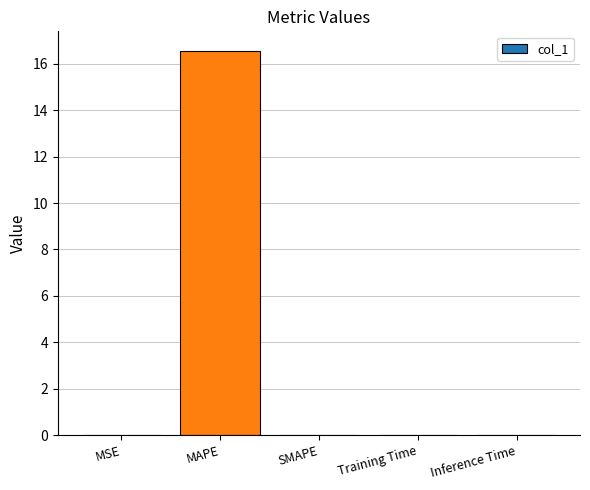

What is the sum of all values?

16.6